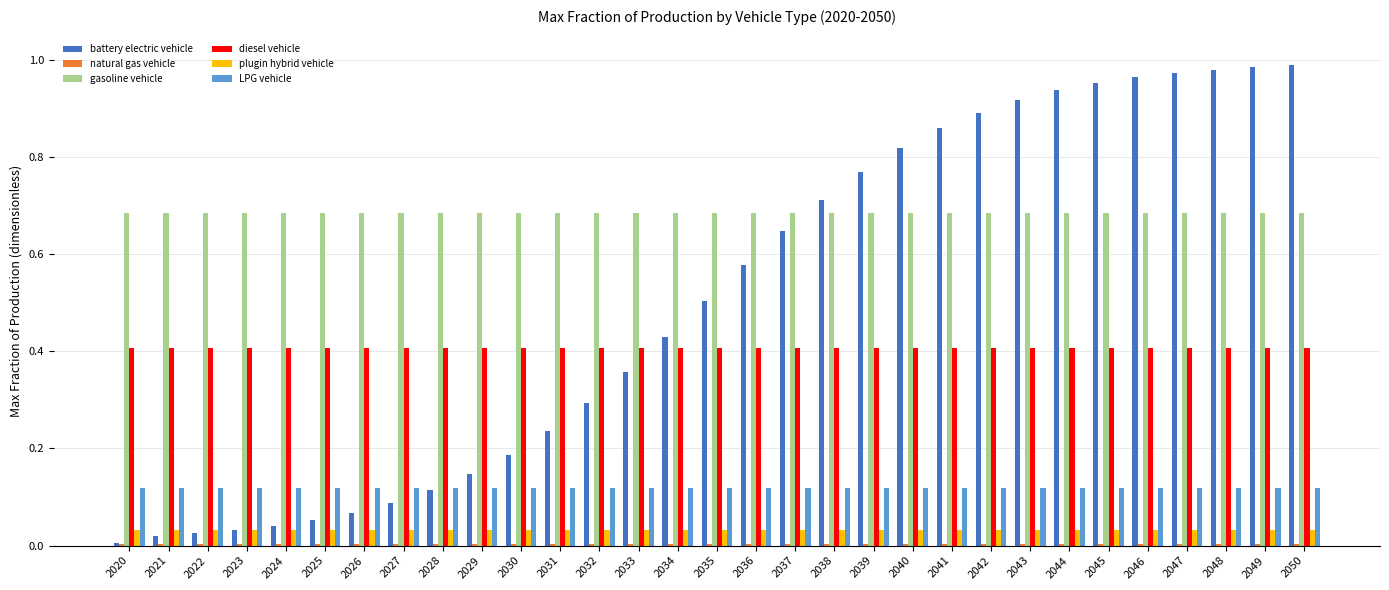

What is the total value across all series at 2045?

2.2